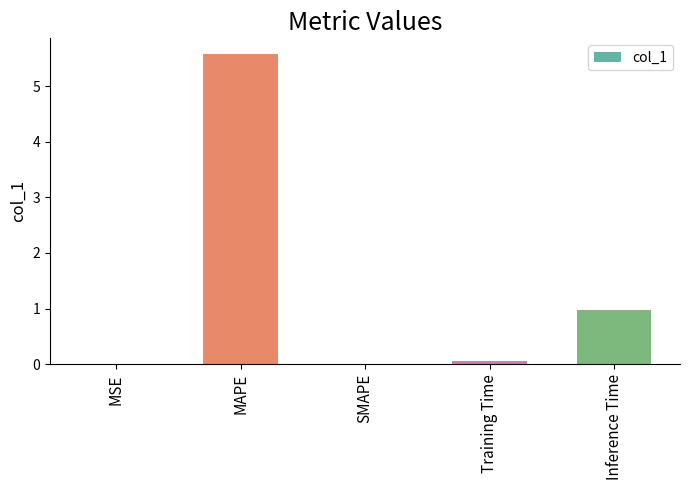

What is the change in value from SMAPE to Inference Time?

+1.0